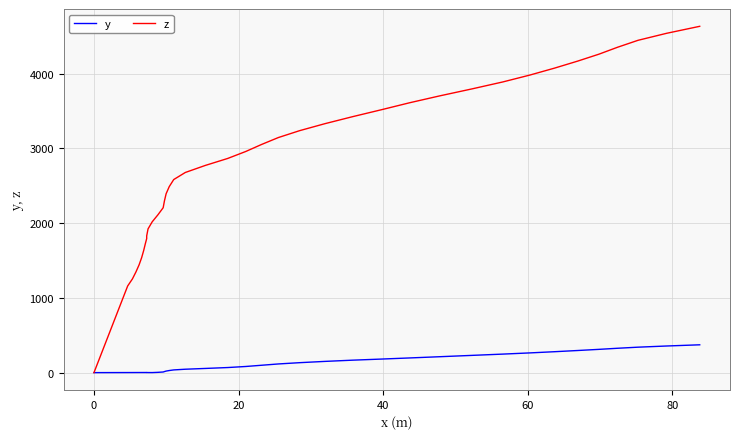

What is the greatest value displayed?

4632.5